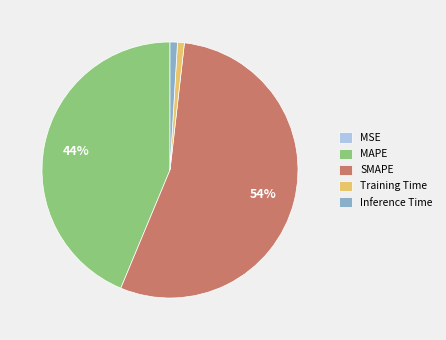

To the nearest percent, what is the average slice percentage?

20%